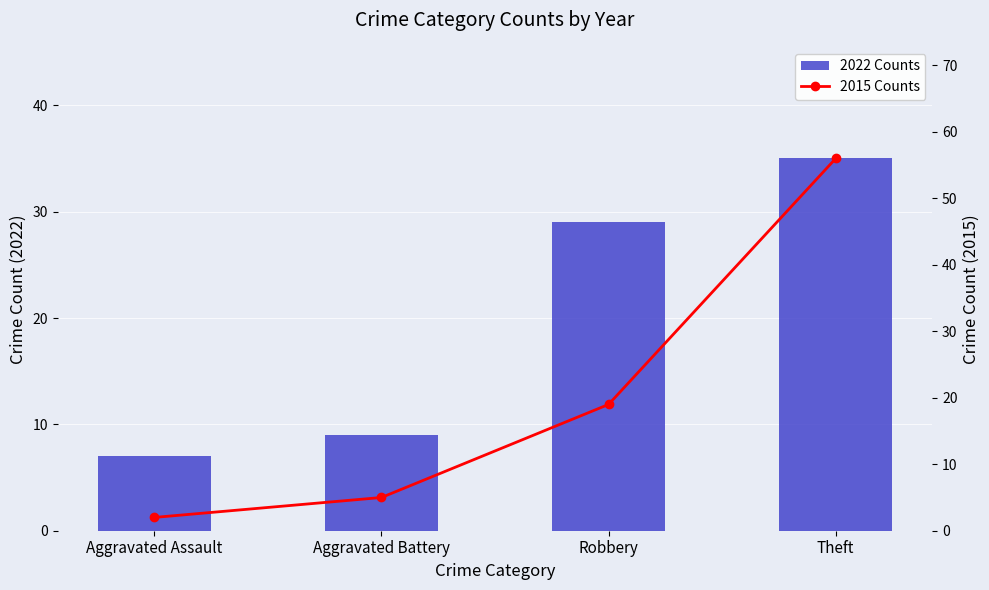

At Robbery, list the series in order from largest to smallest.

2022 Counts, 2015 Counts